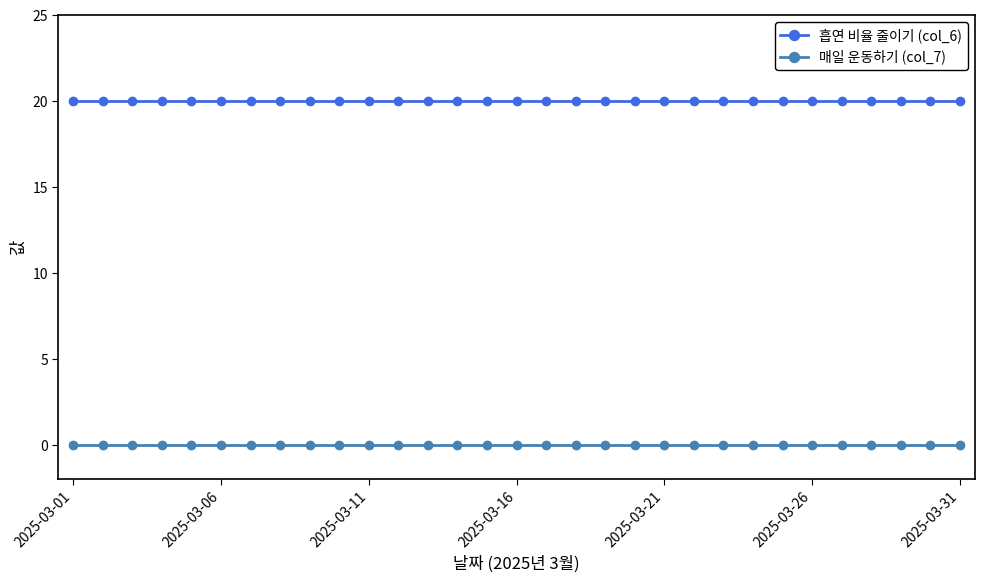

What is the maximum value shown in the chart?

20